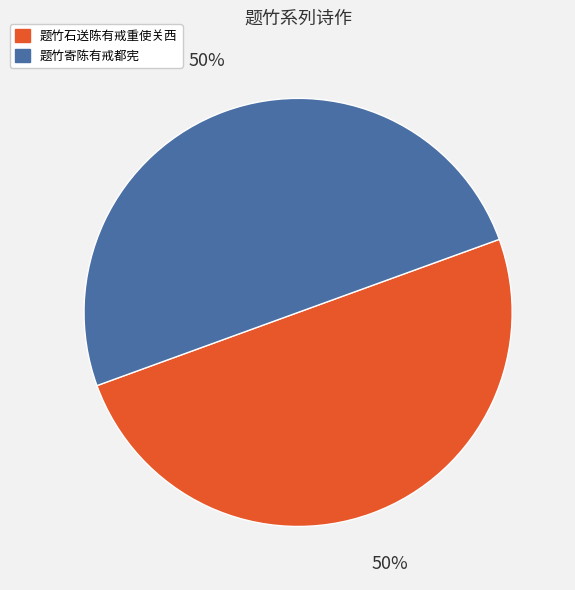

To the nearest percent, what percentage of the pie is 题竹寄陈有戒都宪?

50%